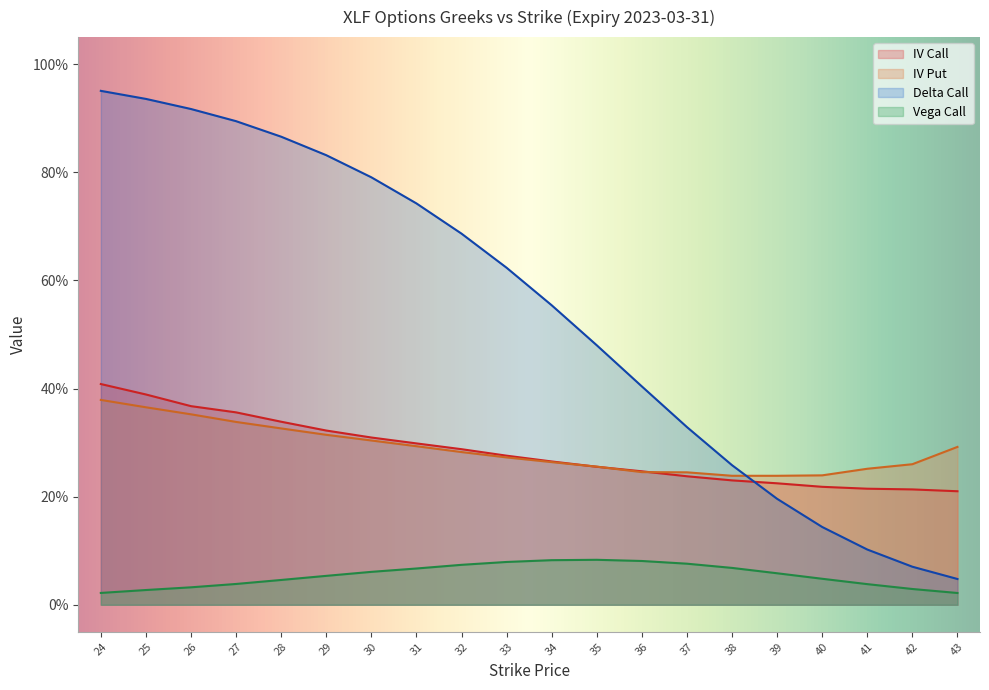

True or false: vega_call has a value of 0.1 at 36.

True